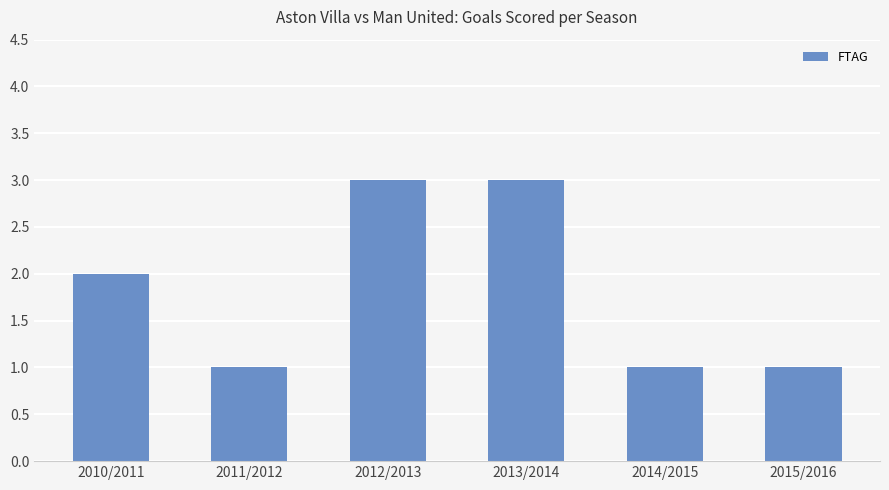

How many series are shown in this chart?

1